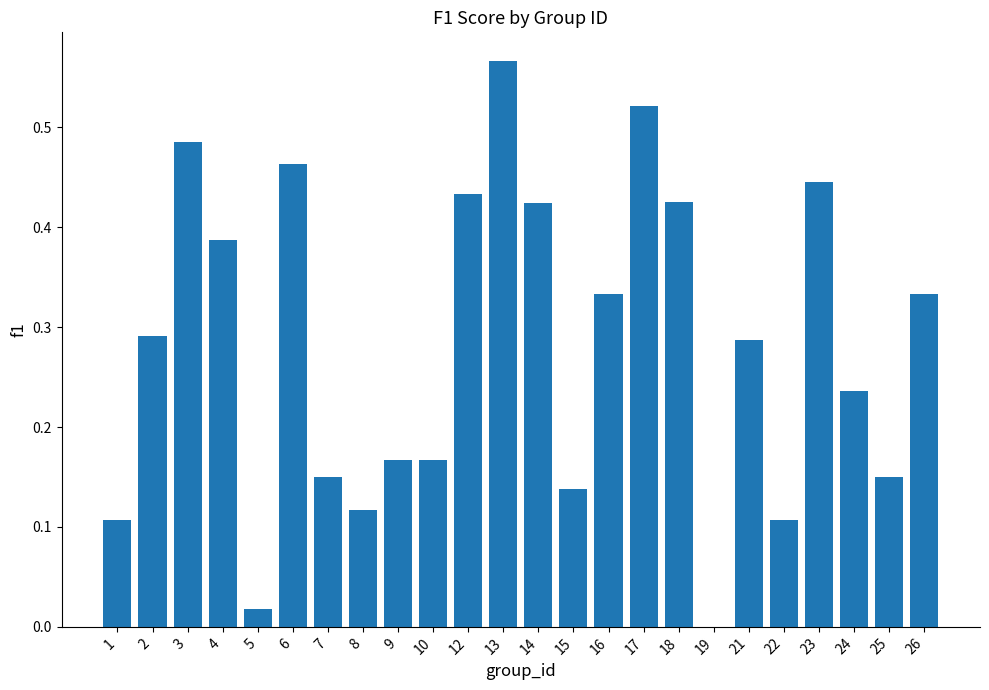

What is the sum of all values?

6.8